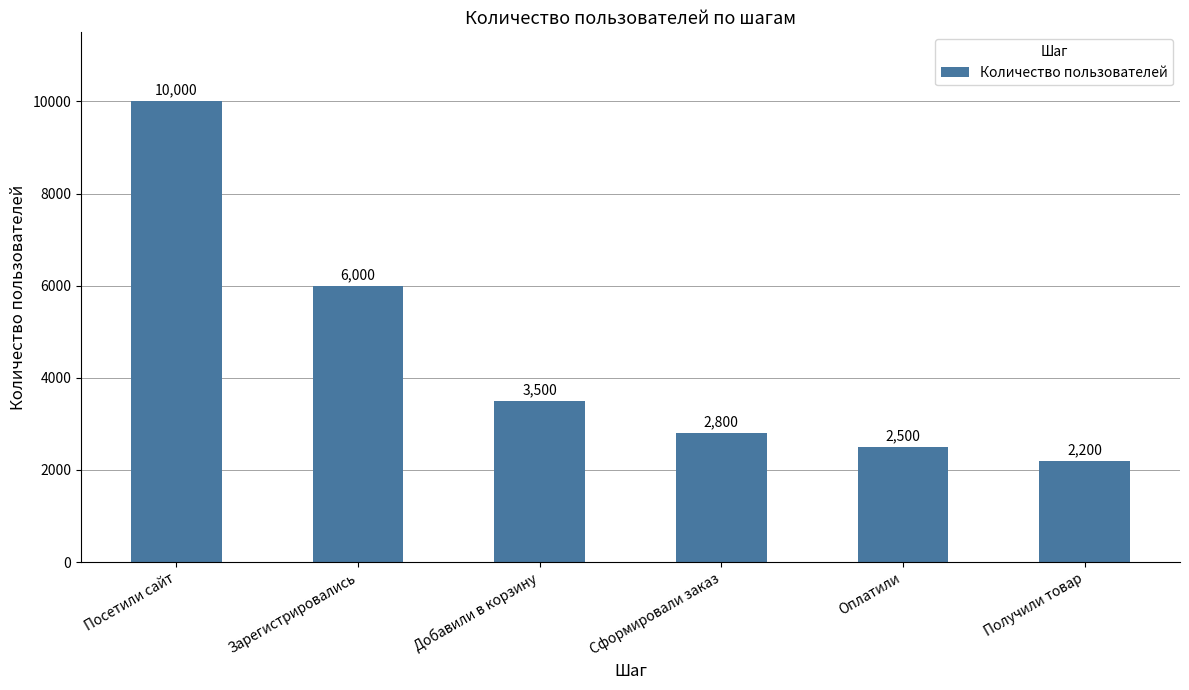

Does the chart contain stacked bars?

No